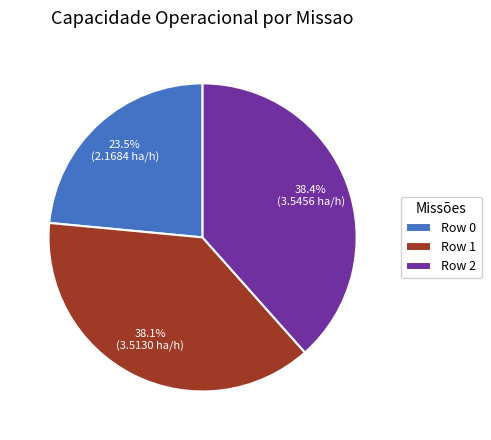

Is Row 1 the majority of the pie?

No